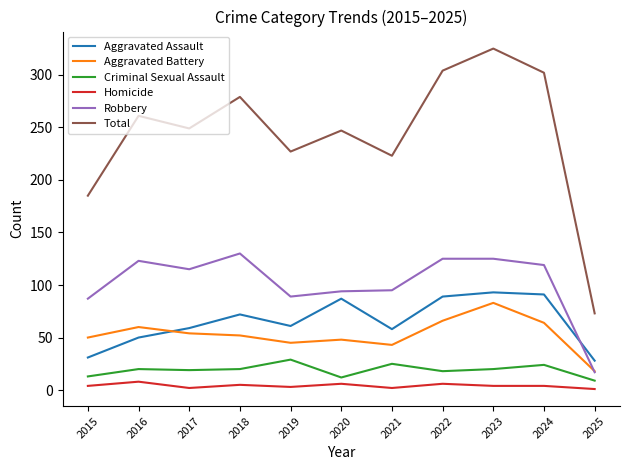

True or false: Robbery and Homicide cross at least once.

False